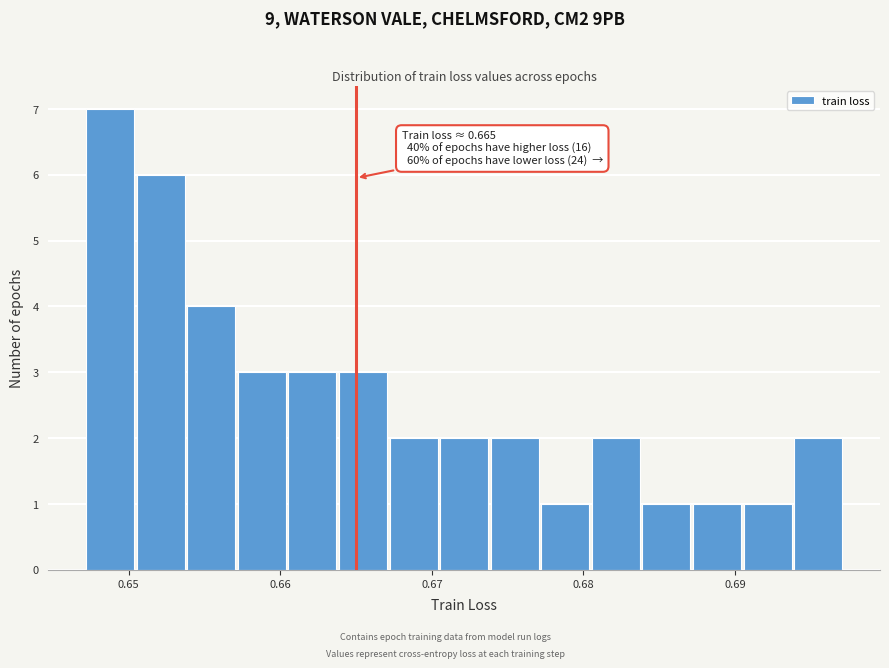

Around what value on the x-axis is the tallest bar? Give the approximate position of its centre, as read against the axis.

0.649